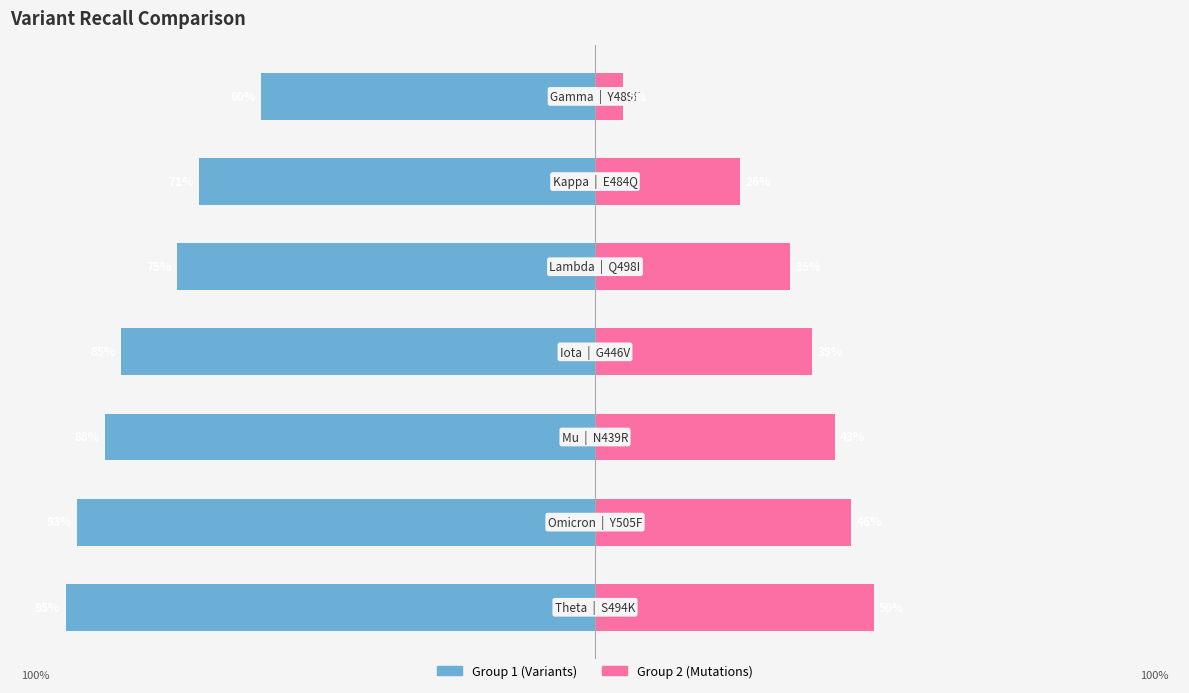

What is the sum of all Group 1 (Variants) values?

-5.7